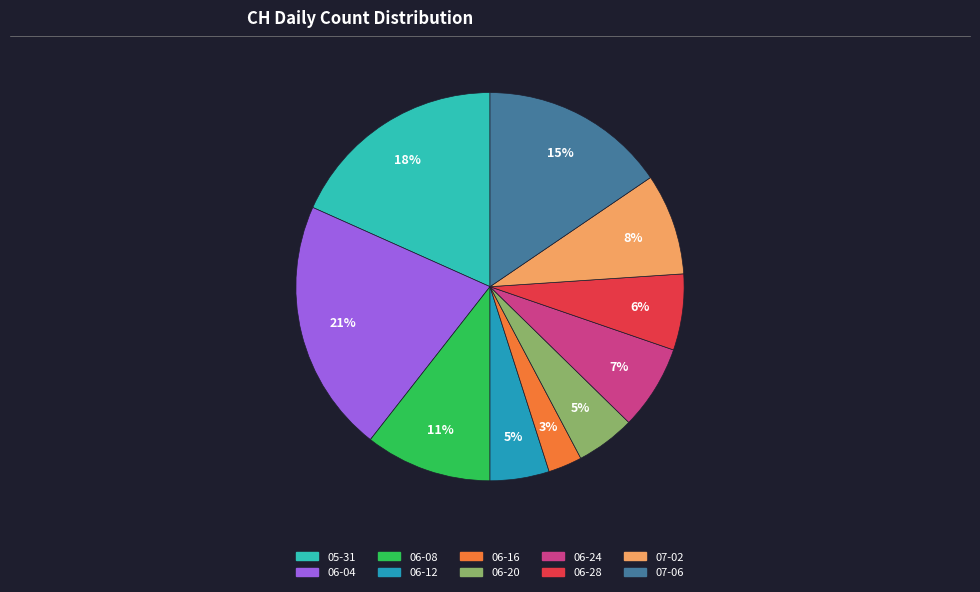

Does any single category account for the majority?

No